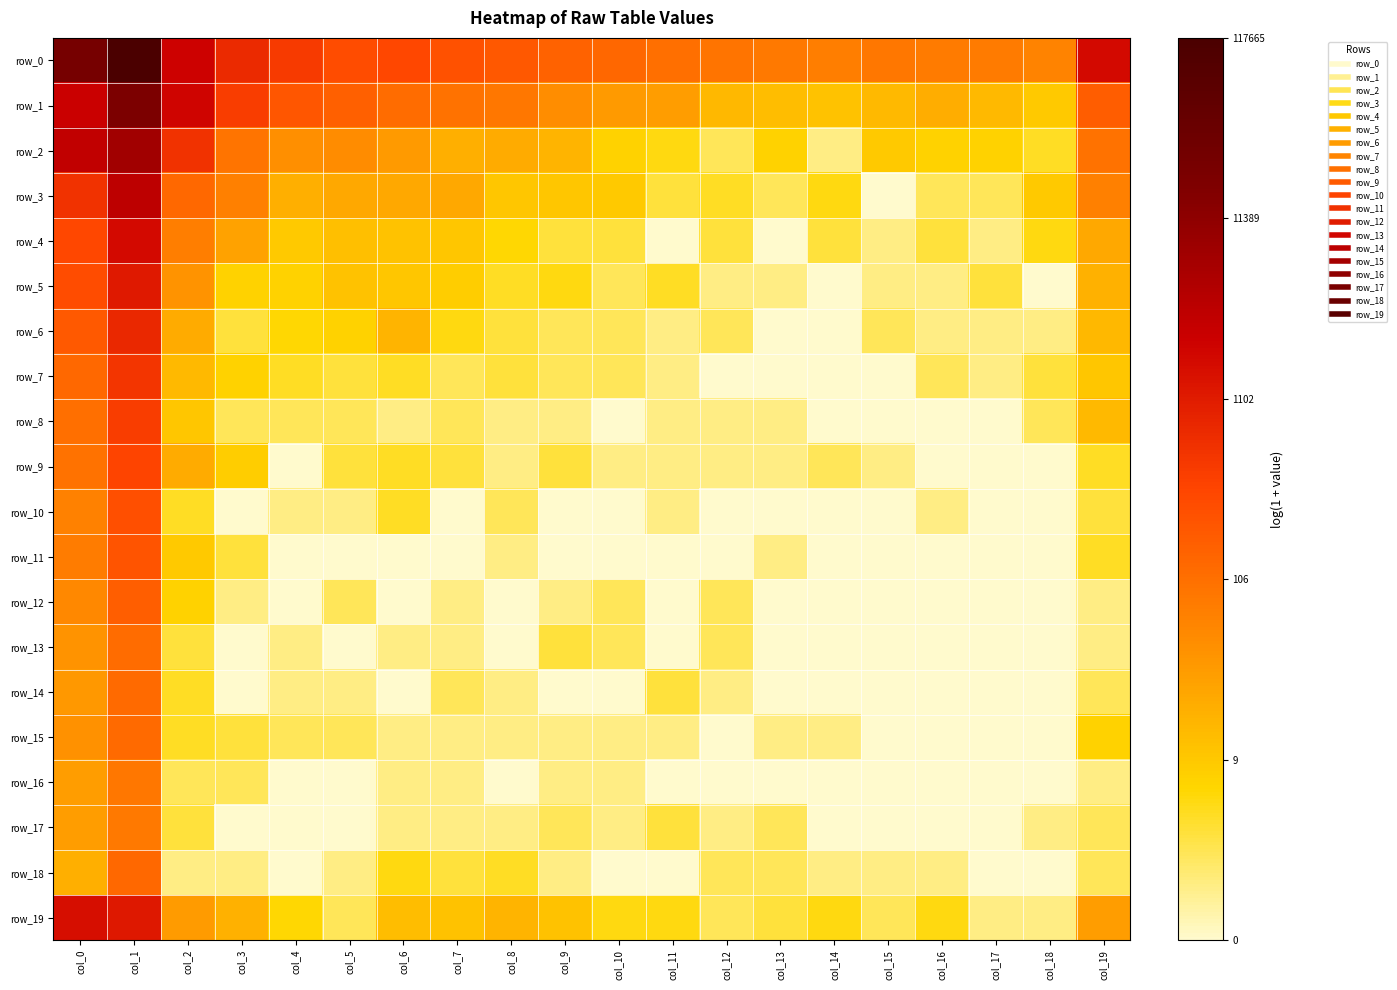

Which category has the lowest value in the row_19 series?

col_17